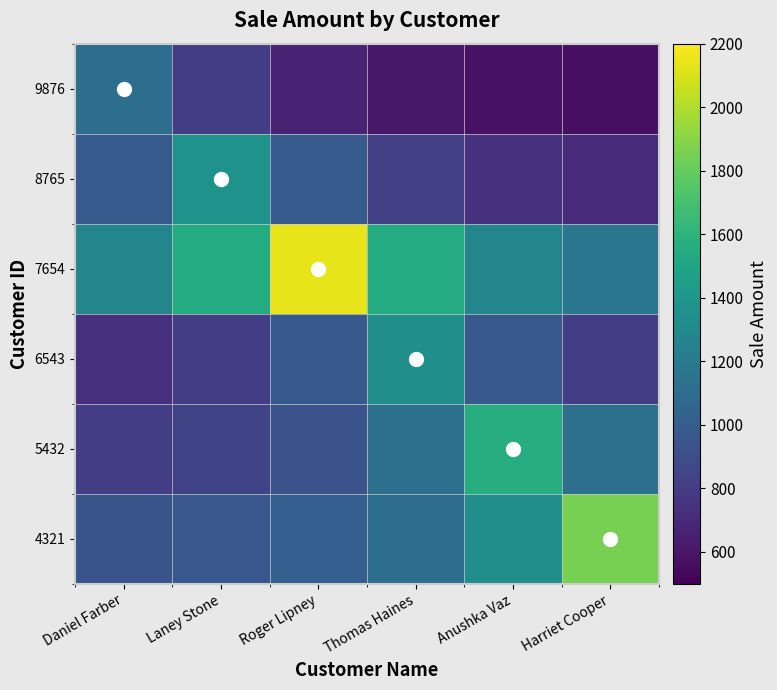

Which category has the highest value in the 8765 series?

Laney Stone